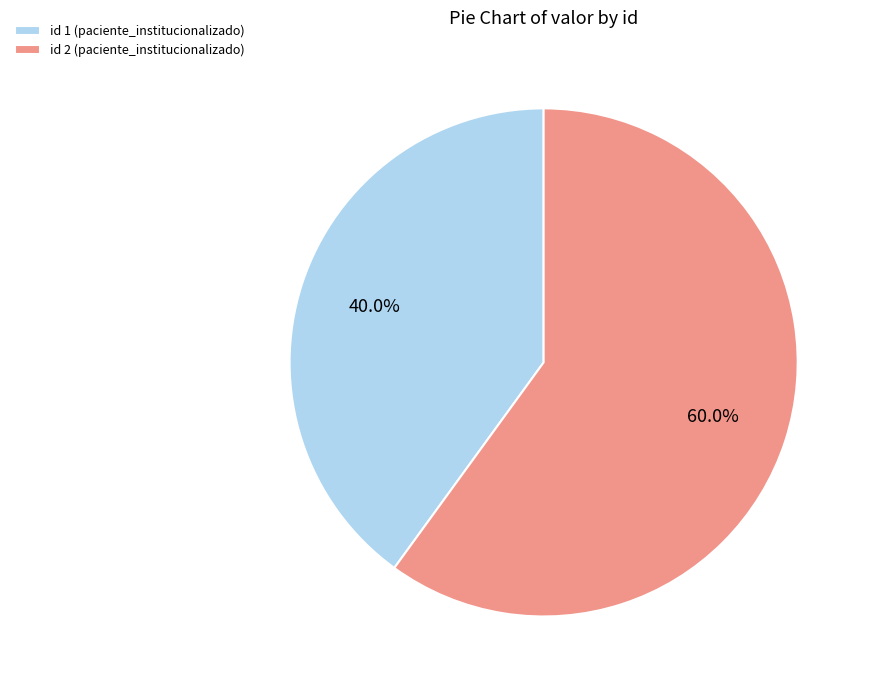

What is the total percentage of id 1 (paciente_institucionalizado) and id 2 (paciente_institucionalizado)?

100.0%